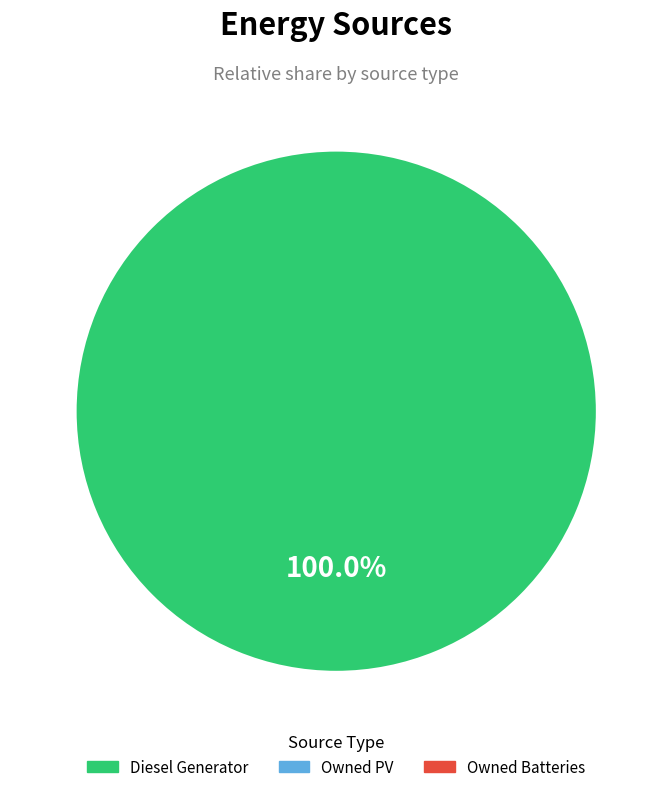

Does any single category account for the majority?

Yes